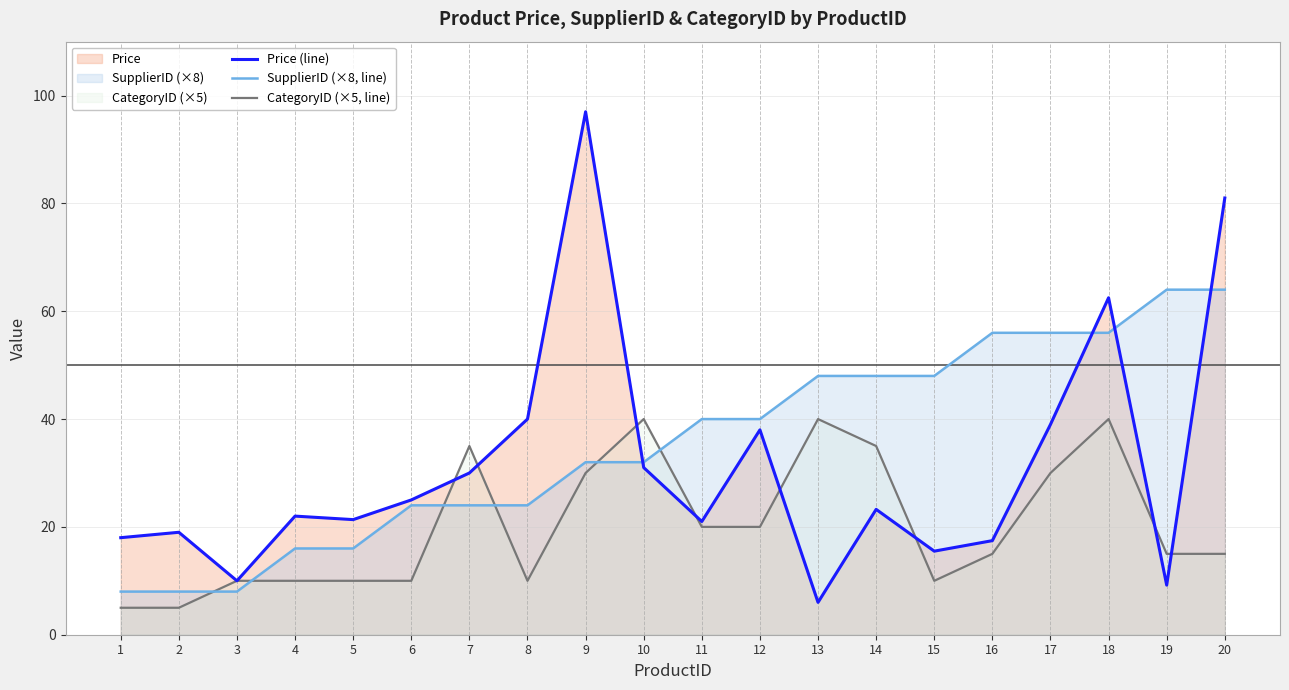

Is the value of CategoryID (×5, line) at 13 greater than the value of Price (line) at 16?

Yes